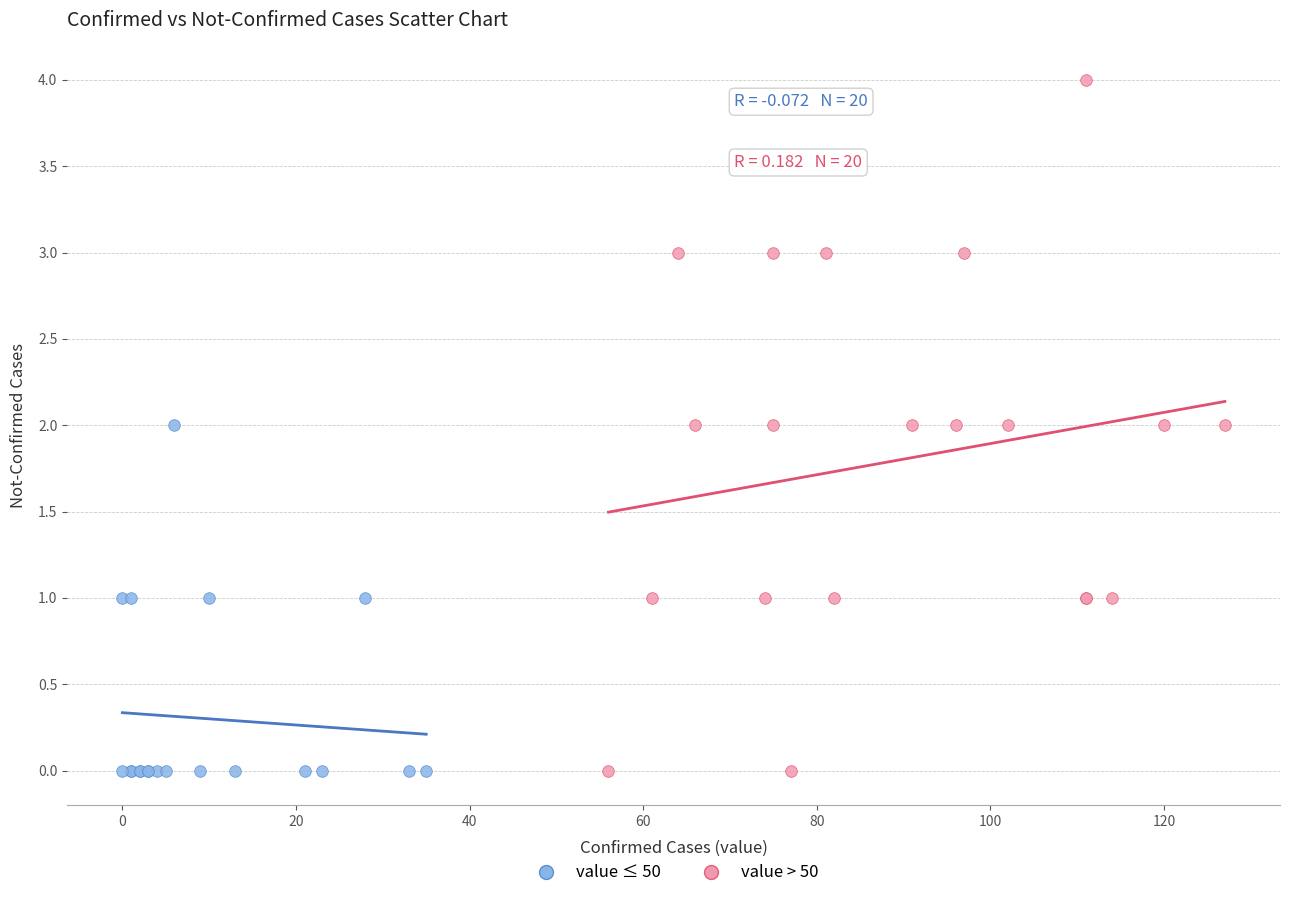

What are all the series names shown in the legend?

value ≤ 50, value > 50